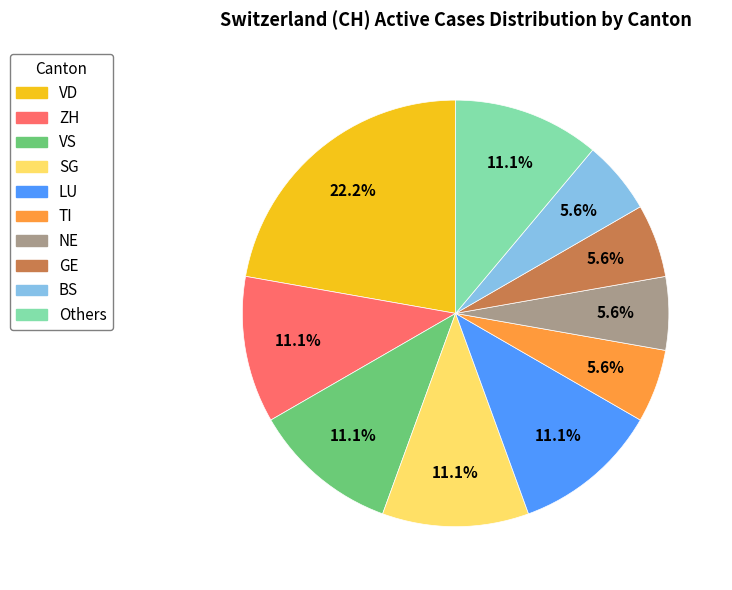

Is there any slice that represents more than half of the pie?

No